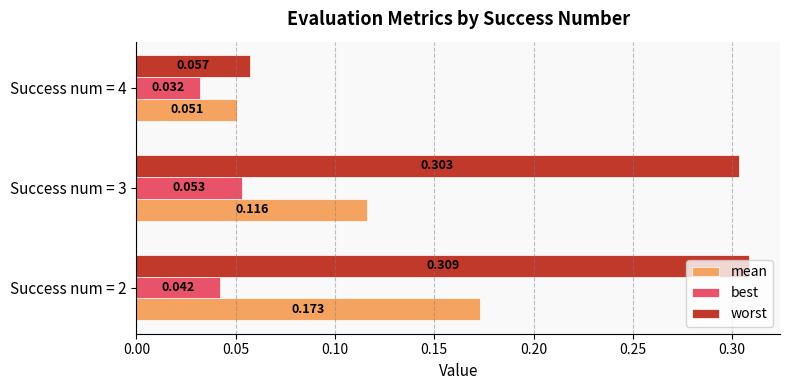

List the series in order of their peak value, lowest first.

best, mean, worst